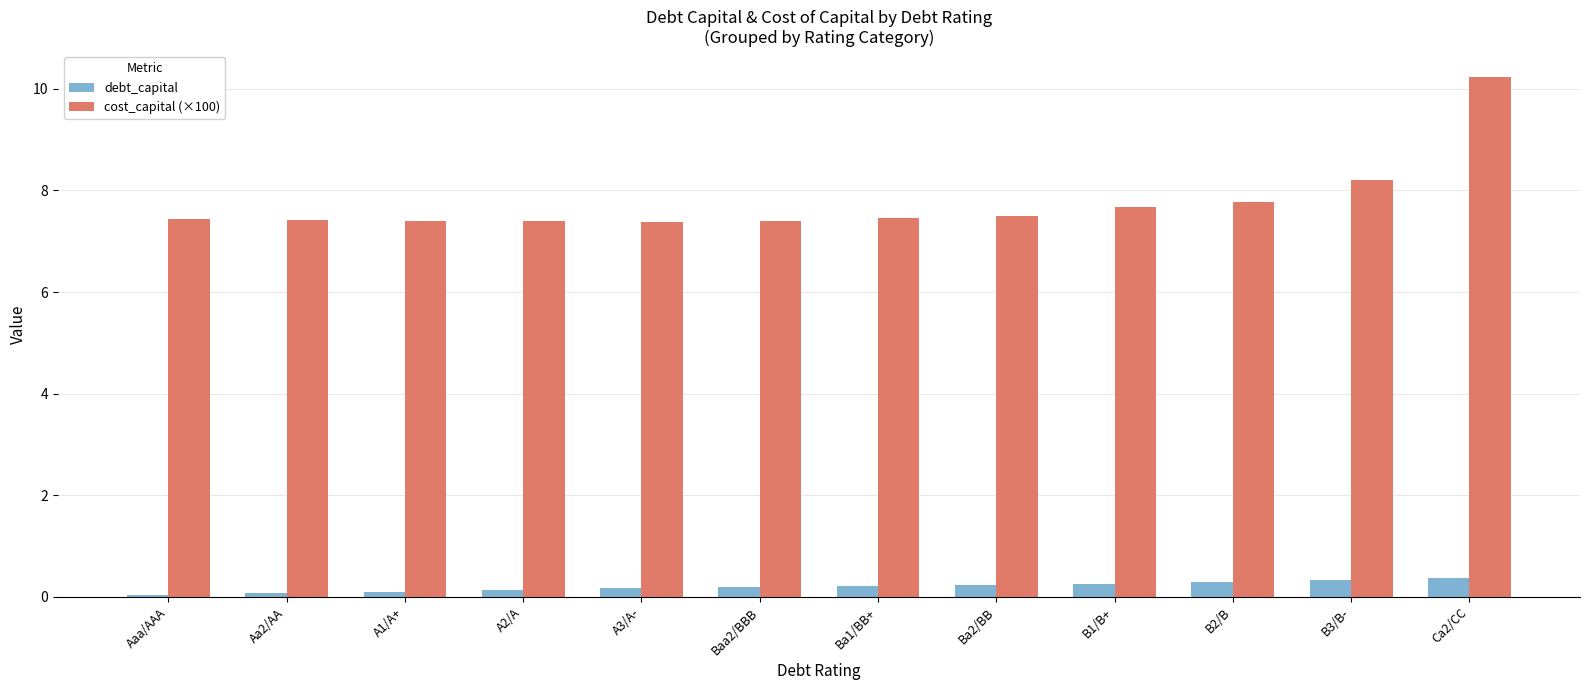

How many groups of bars are there?

12